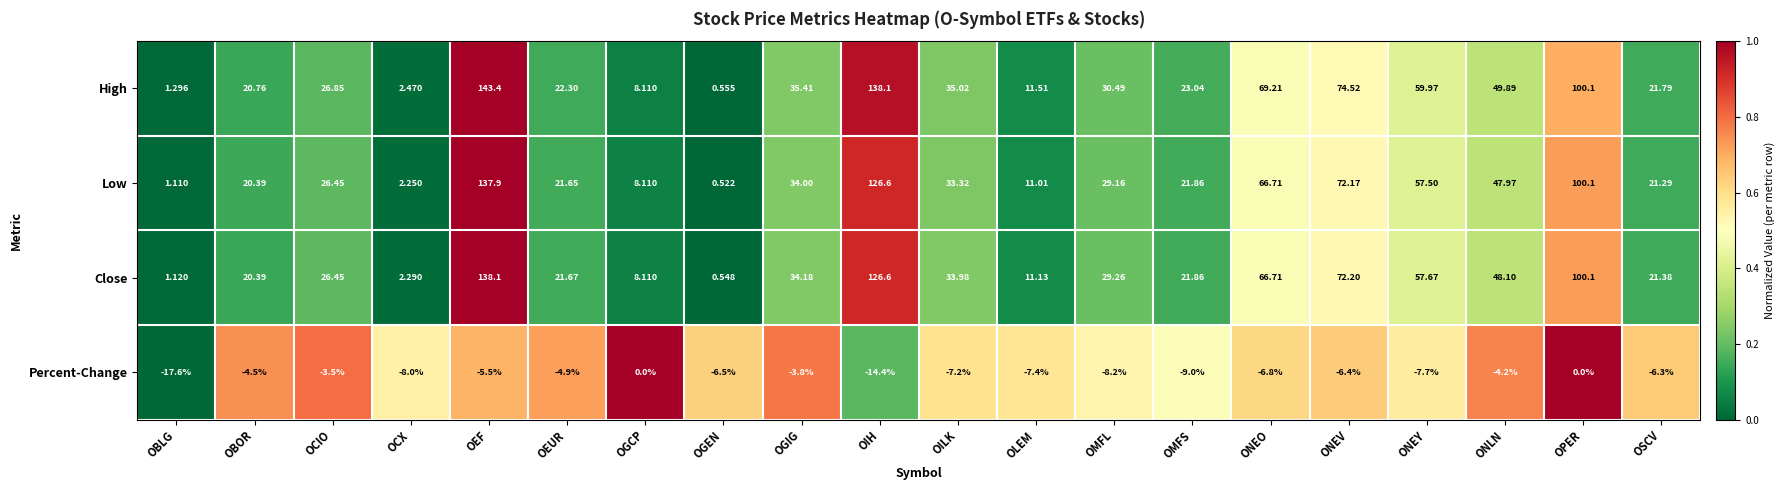

Which series has the largest range (max minus min)?

High